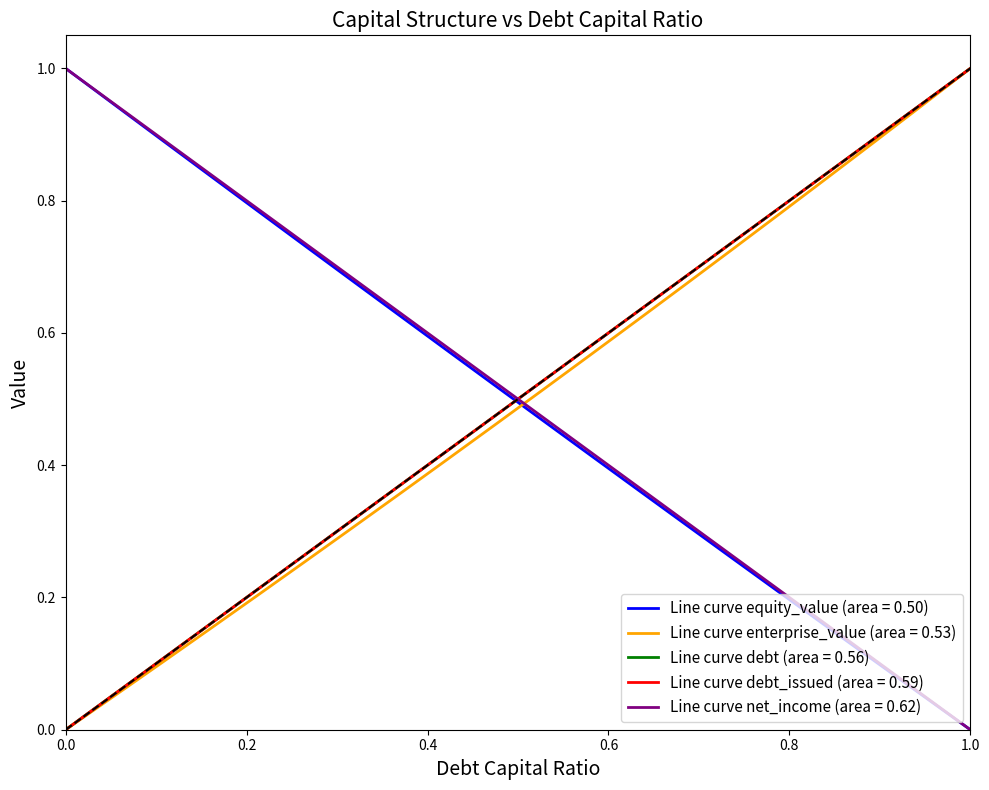

Does the chart have visible grid lines?

No